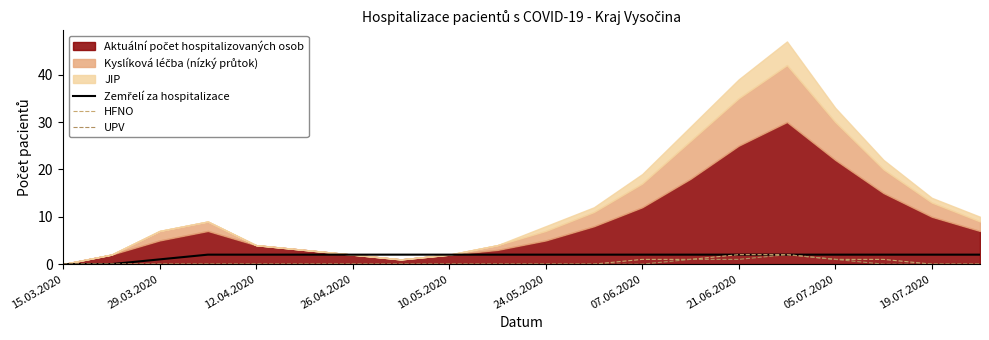

At which category does UPV reach its first local peak?

15